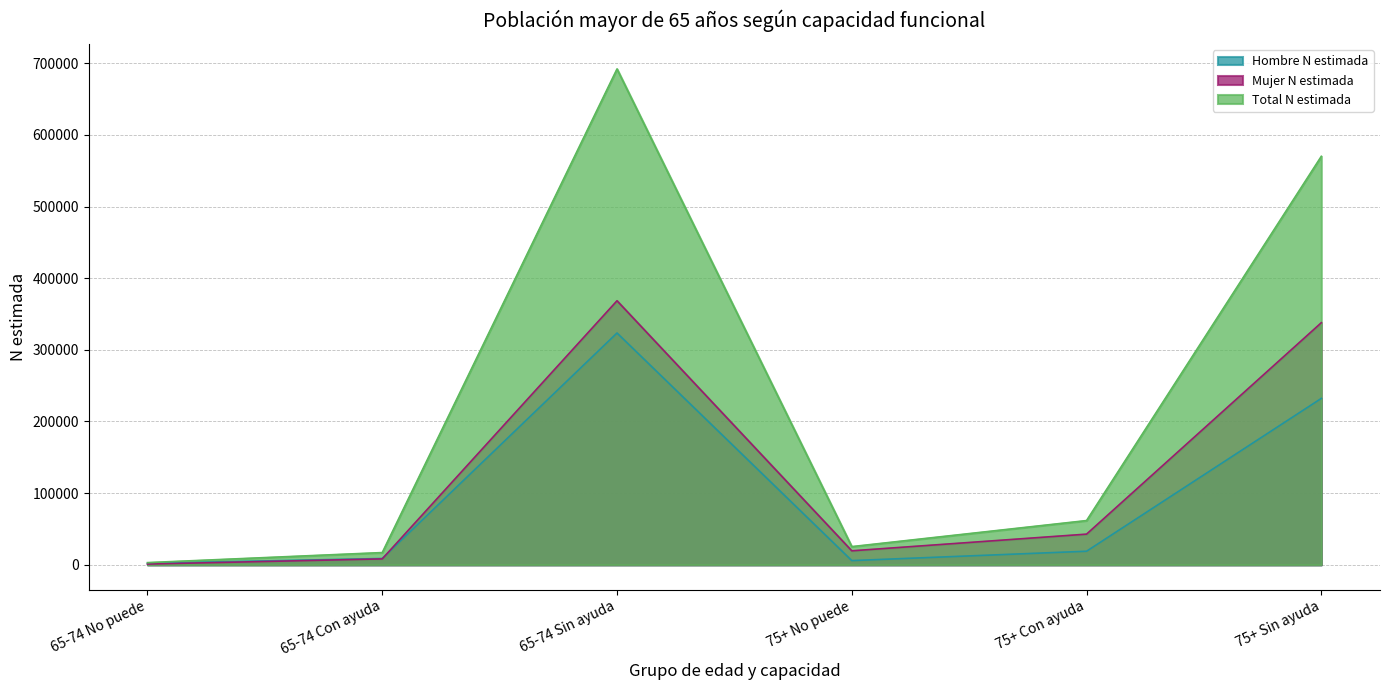

What is the label of the 1st point from the right?

75+ Sin ayuda